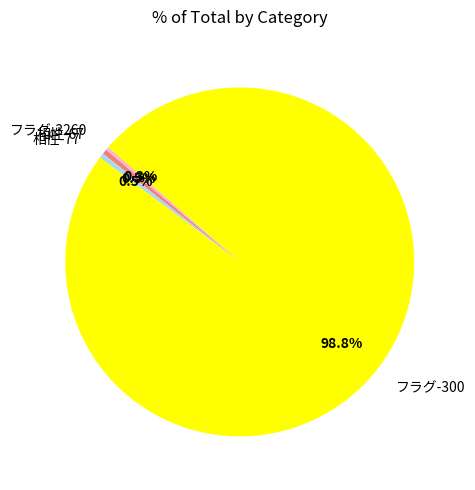

Which has a higher value, フラグ-300 or 相性-77?

フラグ-300